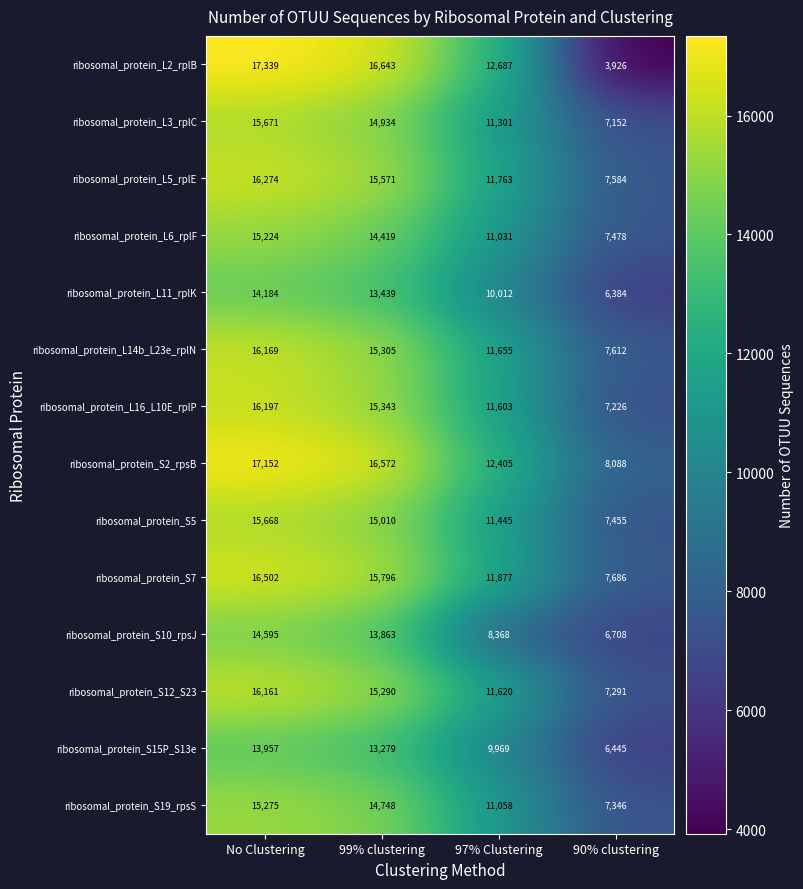

Where does the ribosomal_protein_L3_rplC series first go above 14934?

No Clustering